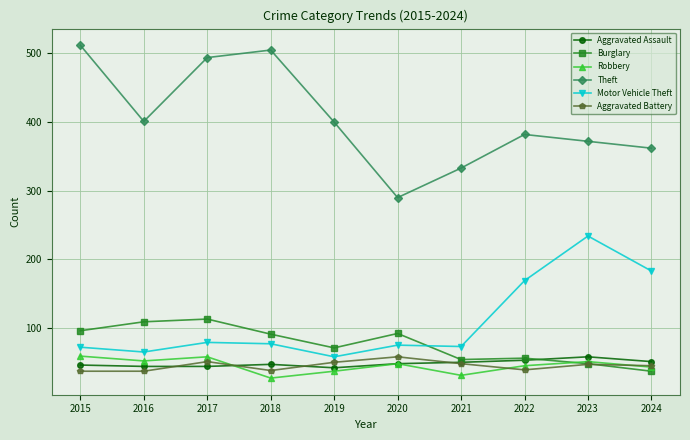

True or false: Motor Vehicle Theft and Theft cross at least once.

False